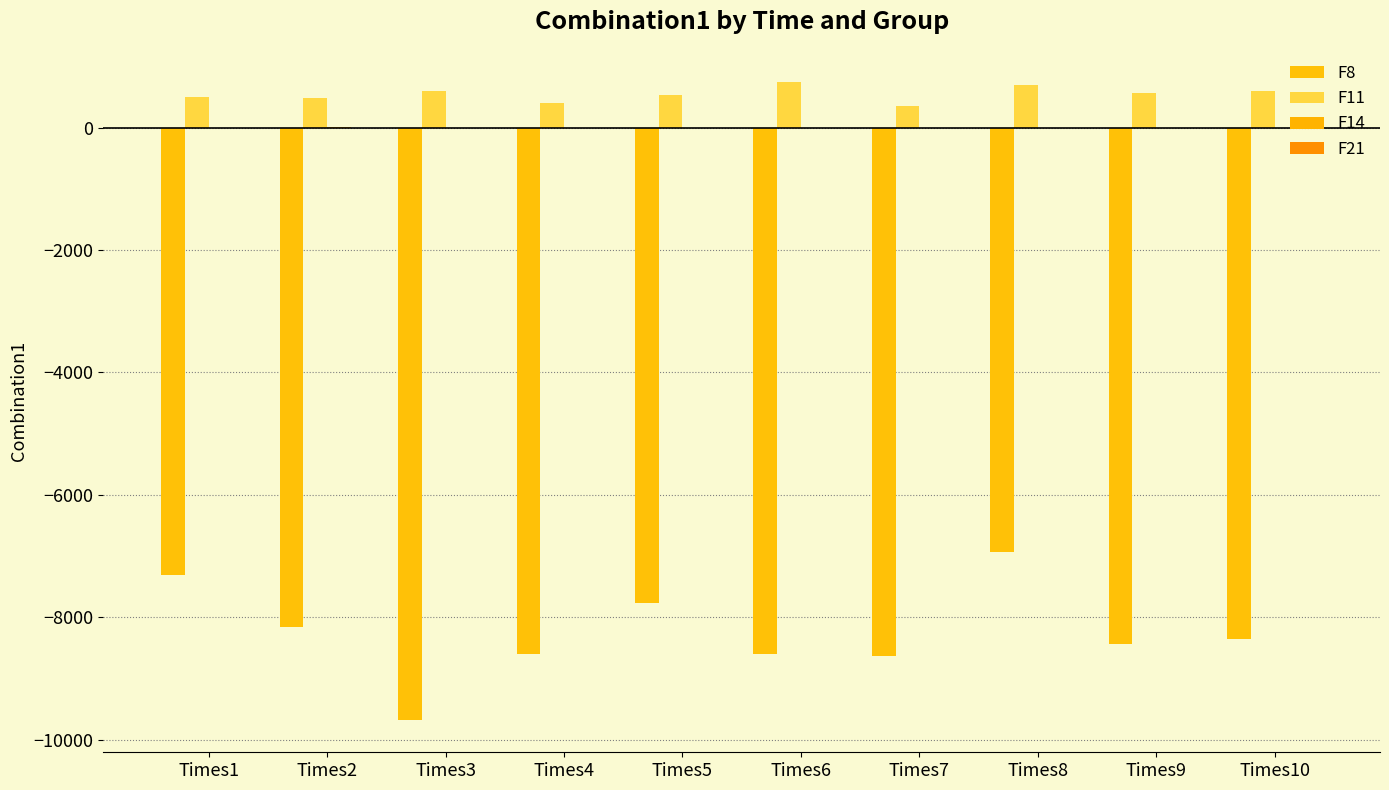

How many distinct data groups are displayed?

4